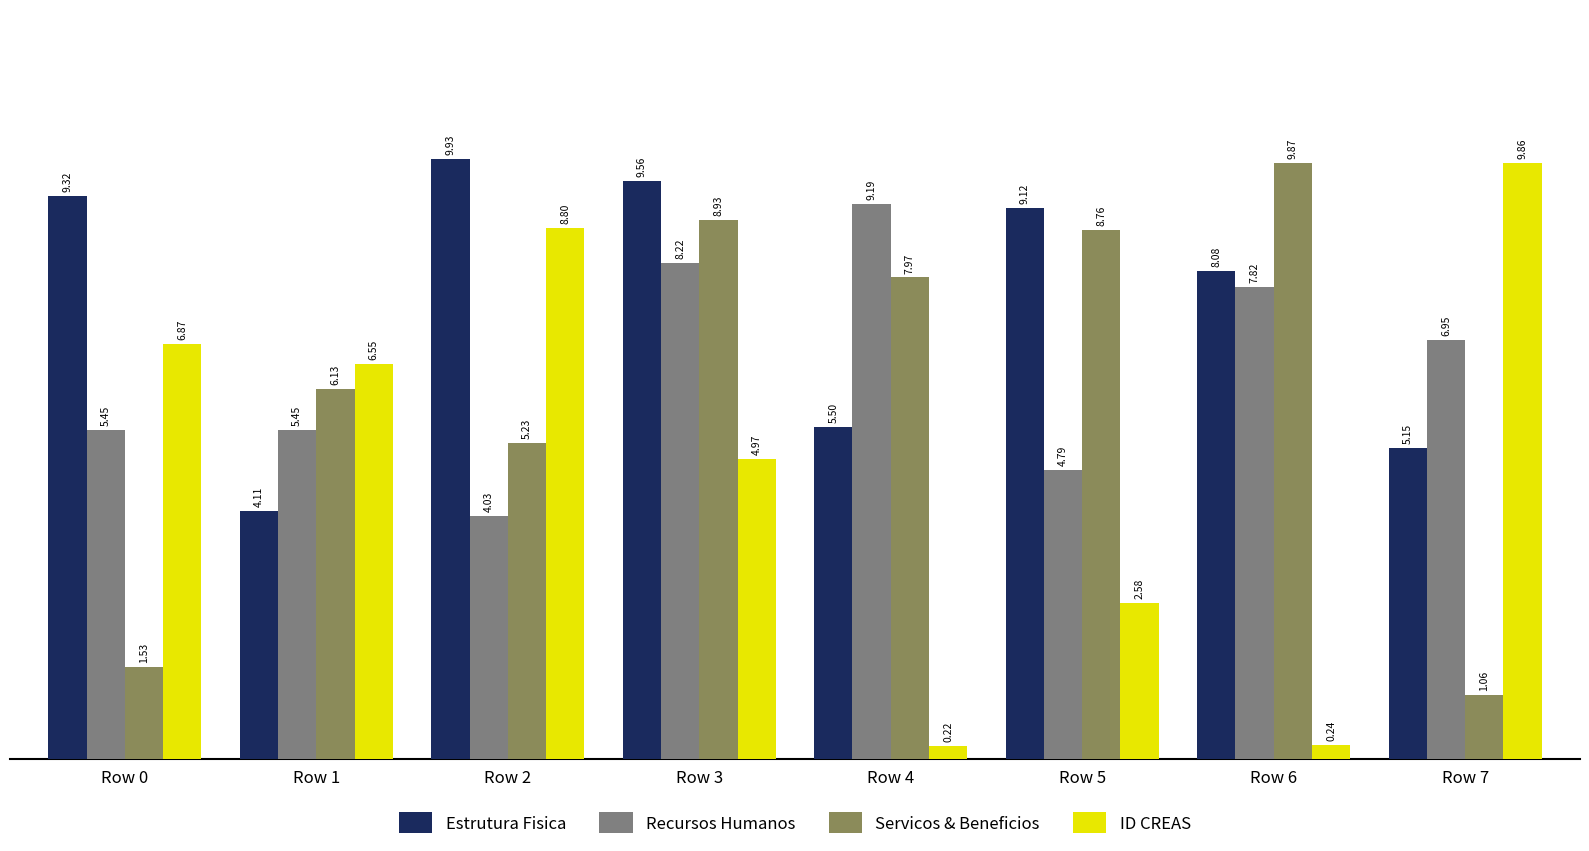

Is the value of ID CREAS at Row 4 greater than the value of Recursos Humanos at Row 6?

No